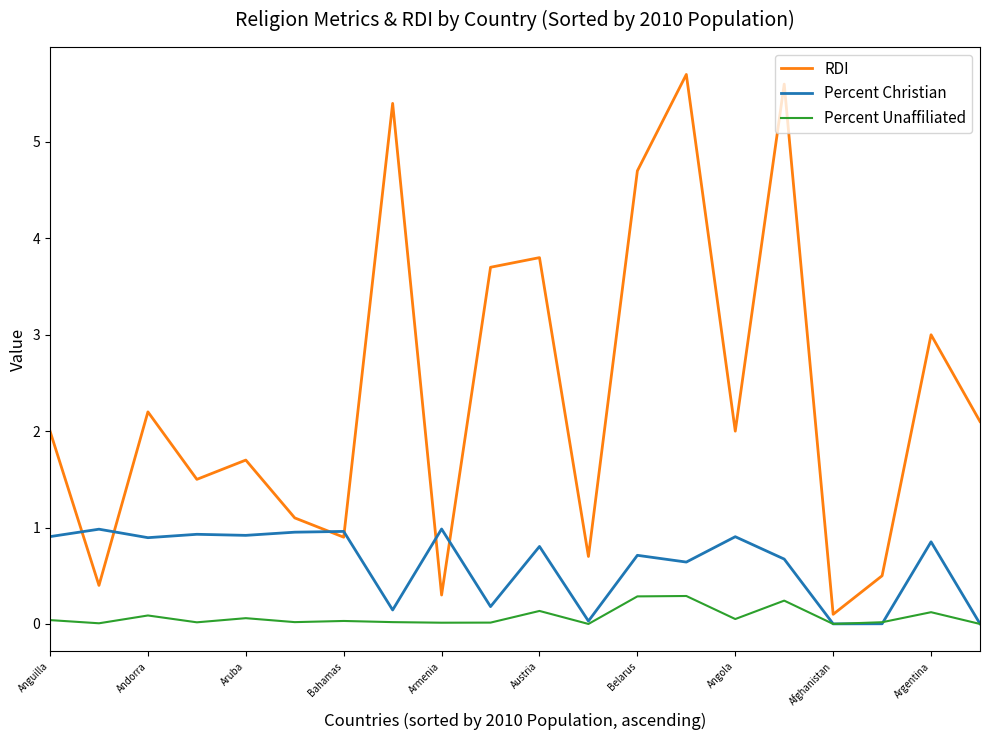

What is the maximum value shown in the chart?

5.7